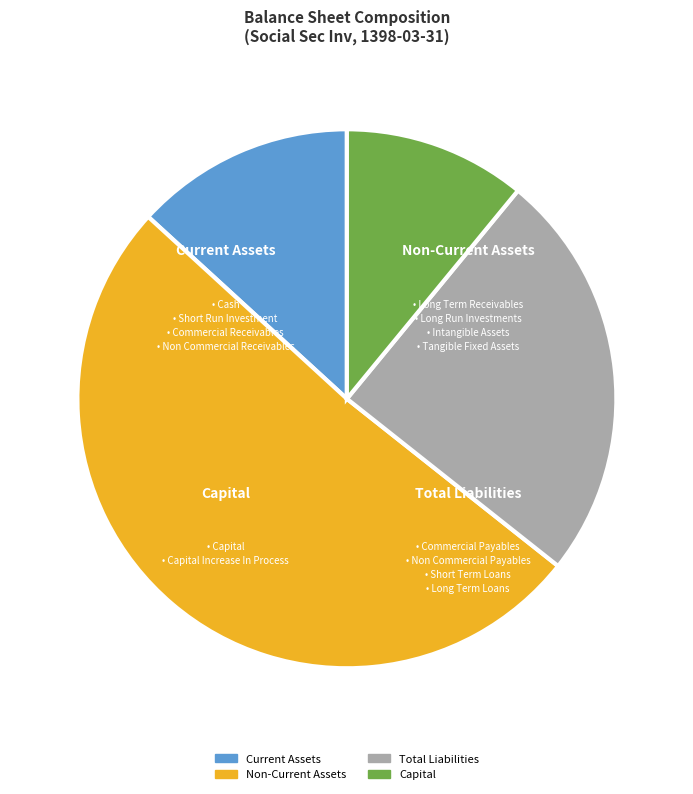

Count the number of slices in the pie.

4